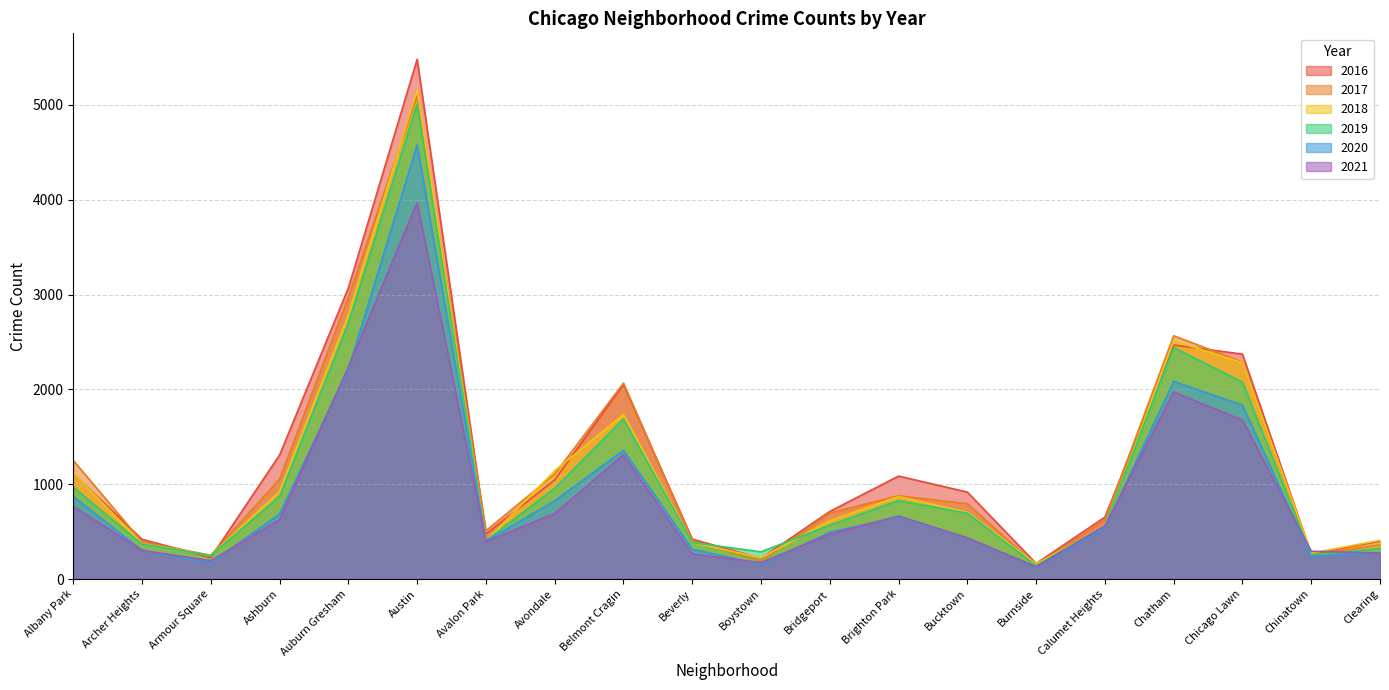

What is the difference between the 2016 values at Bridgeport and Bucktown?

204